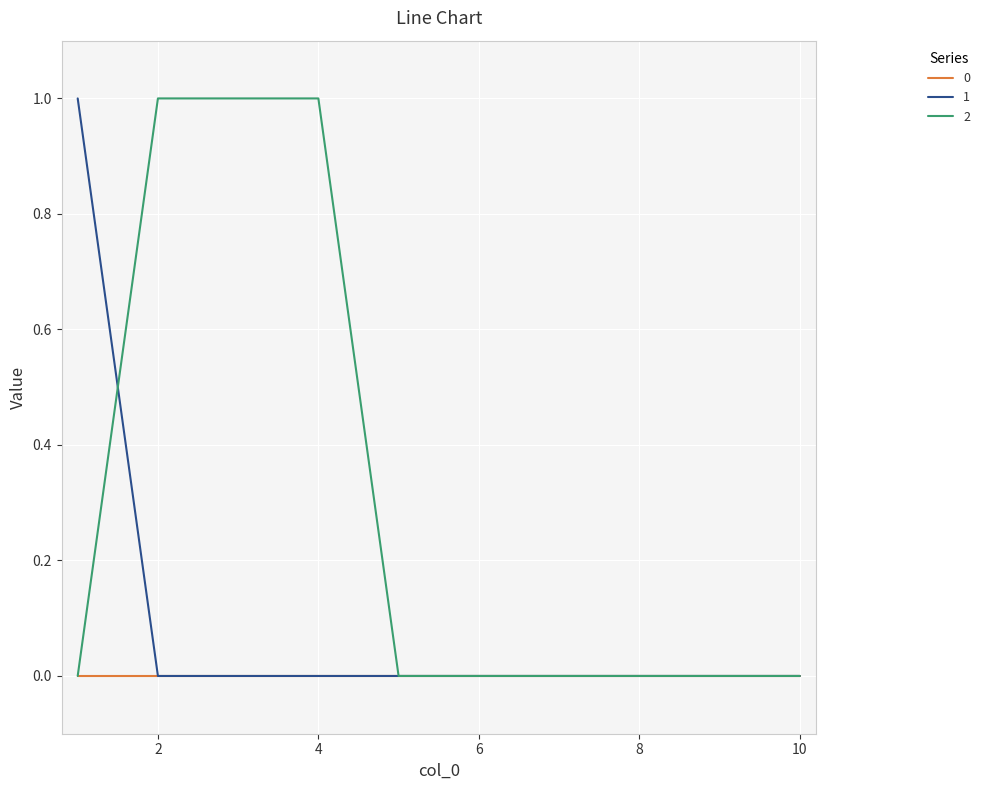

Rank the series by their average value, from lowest to highest.

0, 1, 2